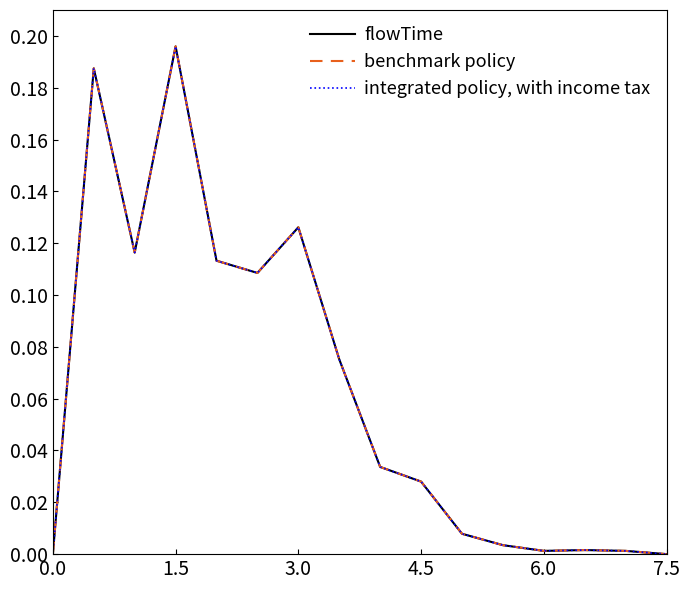

Does the chart display data point markers on the line(s)?

No